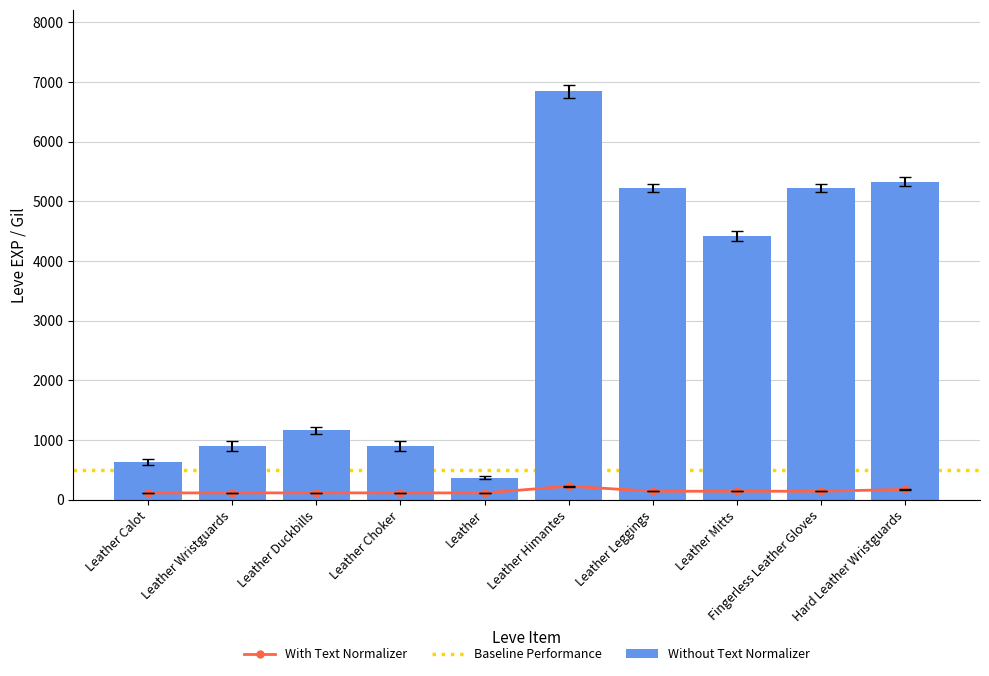

List the labels in order of Without Text Normalizer value, smallest first.

Leather, Leather Calot, Leather Wristguards, Leather Choker, Leather Duckbills, Leather Mitts, Leather Leggings, Fingerless Leather Gloves, Hard Leather Wristguards, Leather Himantes